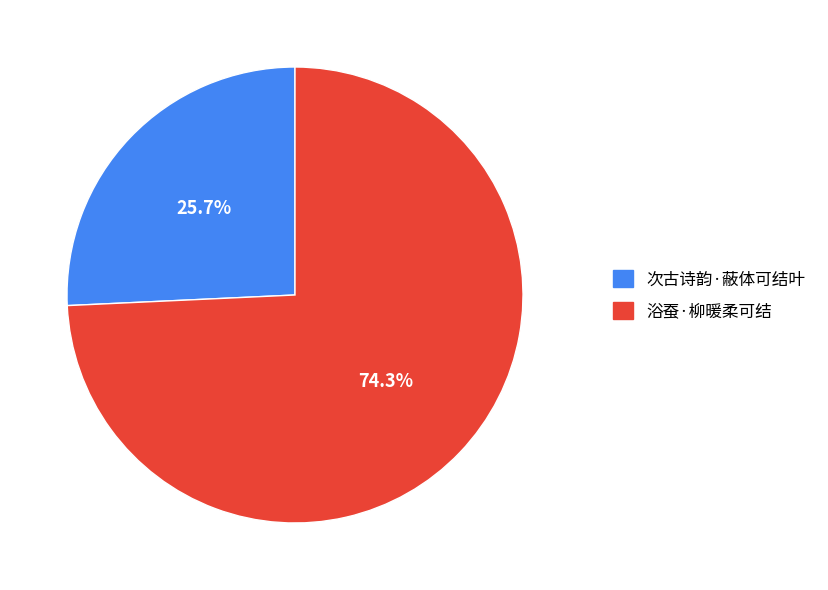

To the nearest percent, what is the combined percentage of 次古诗韵·蔽体可结叶 and 浴蚕·柳暖柔可结?

100%